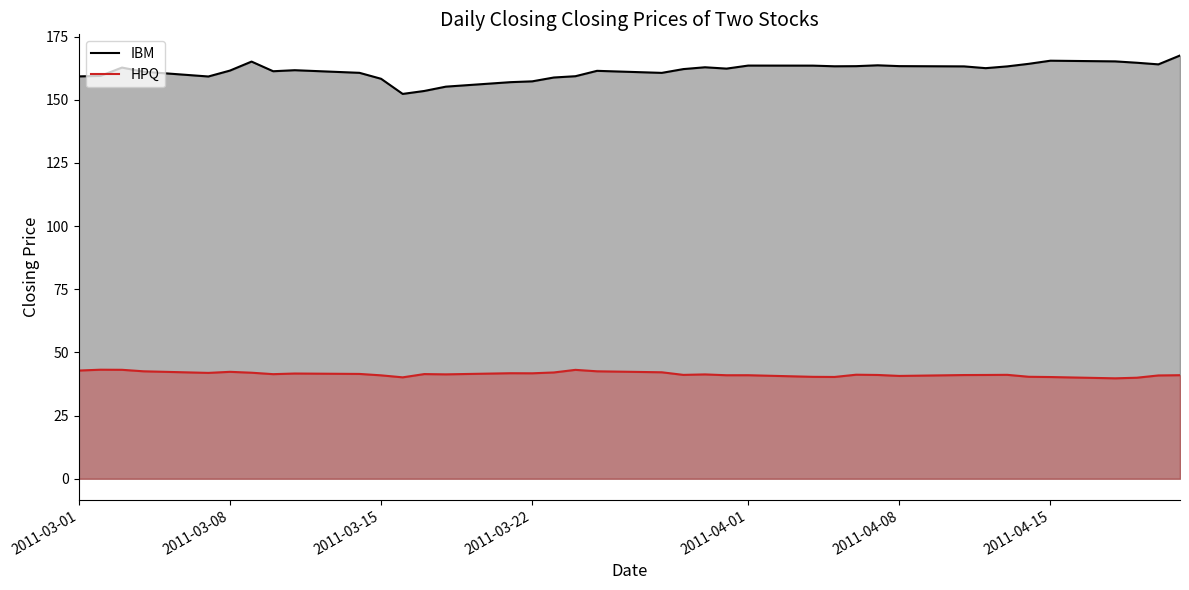

Which series has the largest total across all categories?

IBM